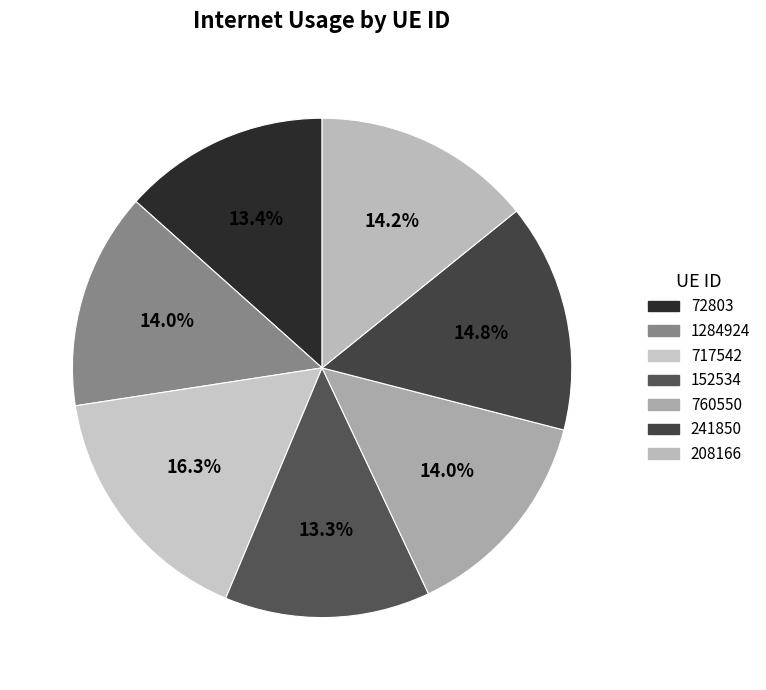

Which slice is the smallest?

152534